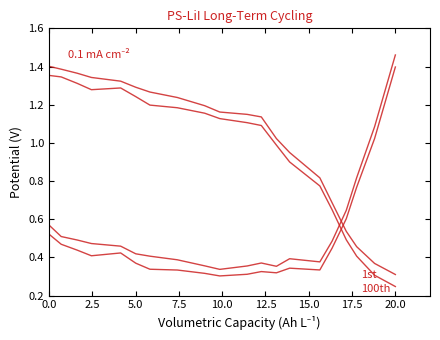

The value of 1st at 14 is 1.3. True or false?

False